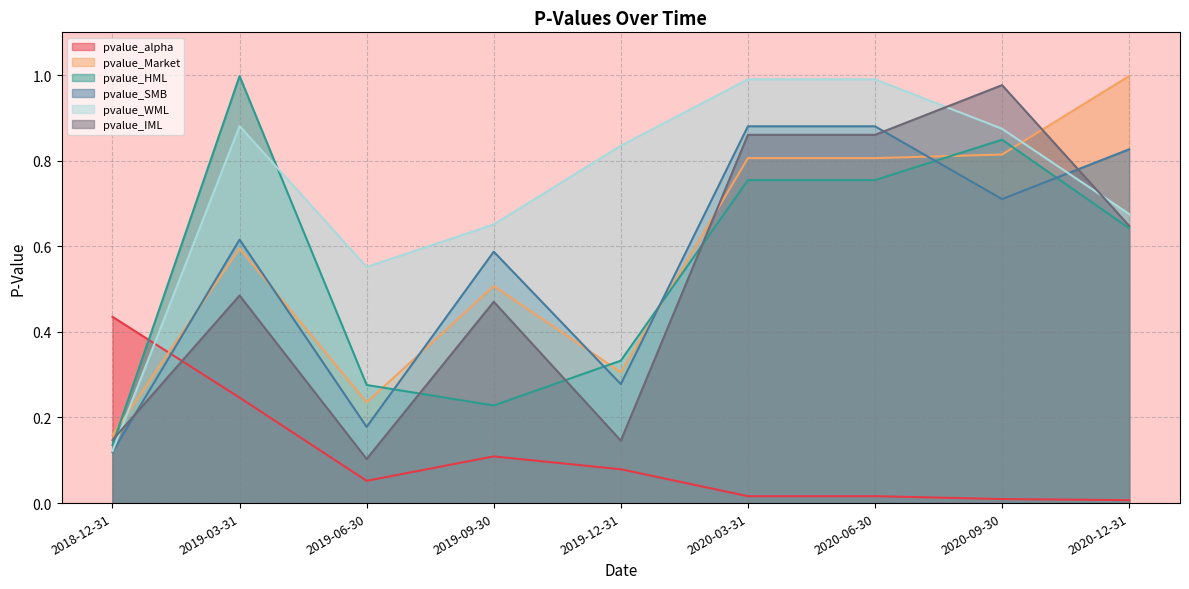

What is the approximate value of pvalue_SMB at 2020-09-30?

0.7